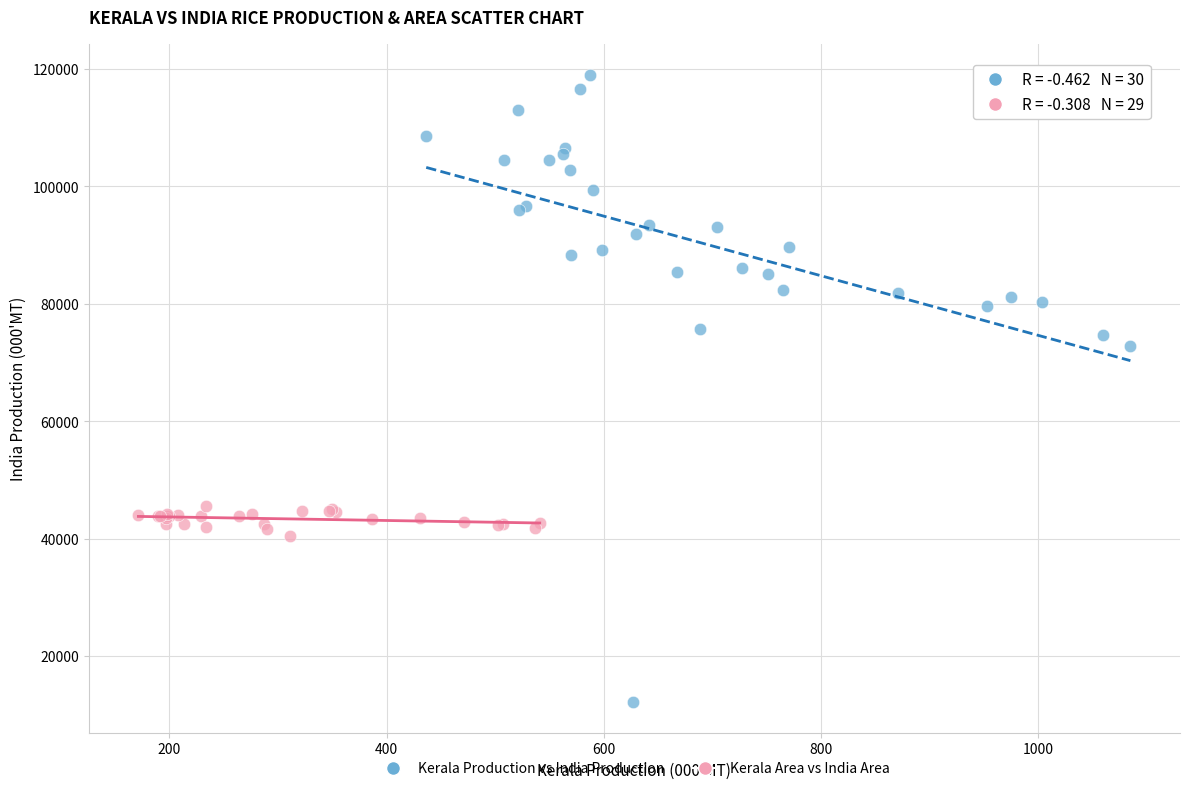

Which series contains the highest Y value?

Kerala Production vs India Production